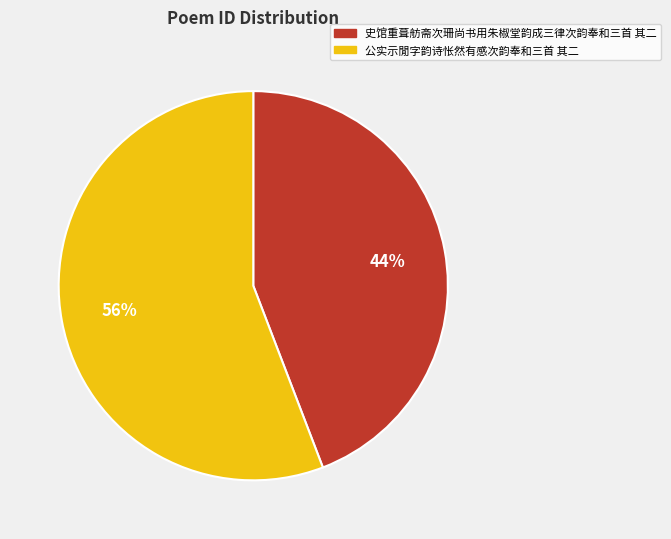

Which category has the biggest portion of the pie?

公实示閒字韵诗怅然有感次韵奉和三首 其二